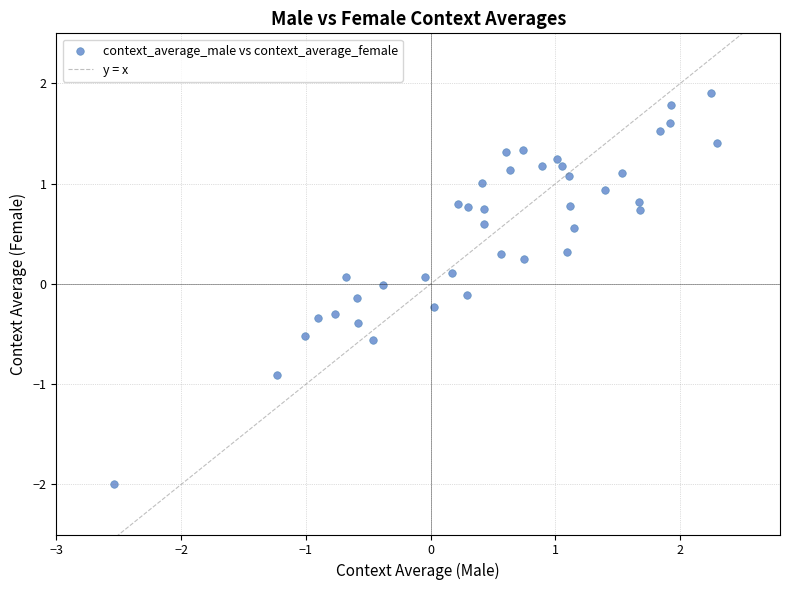

What is the range of X values (max minus min)?

4.8